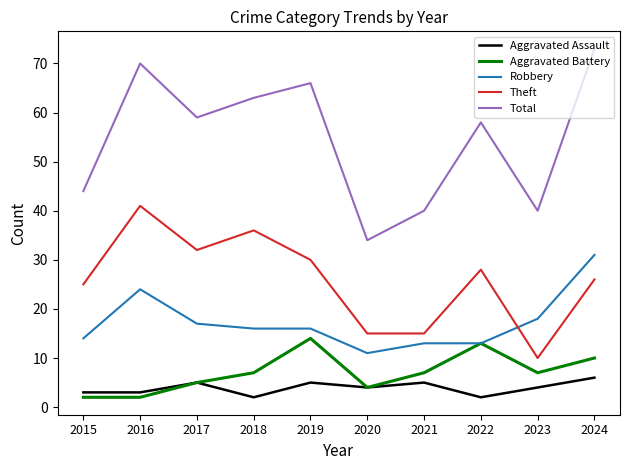

How many values in the Theft series are below 28?

5